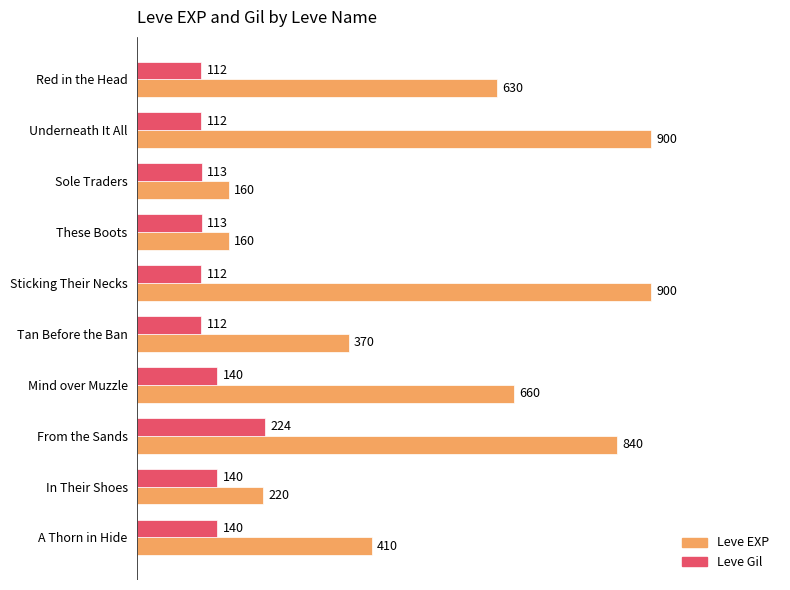

True or false: Leve Gil has a value of 153 at These Boots.

False